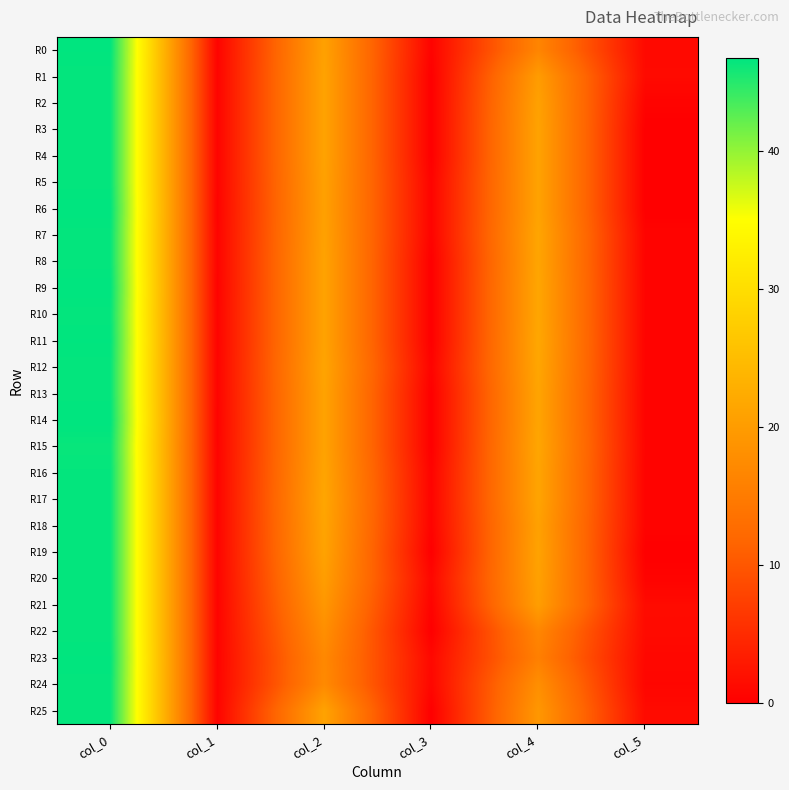

What is the total value across all series at col_3?

6.6